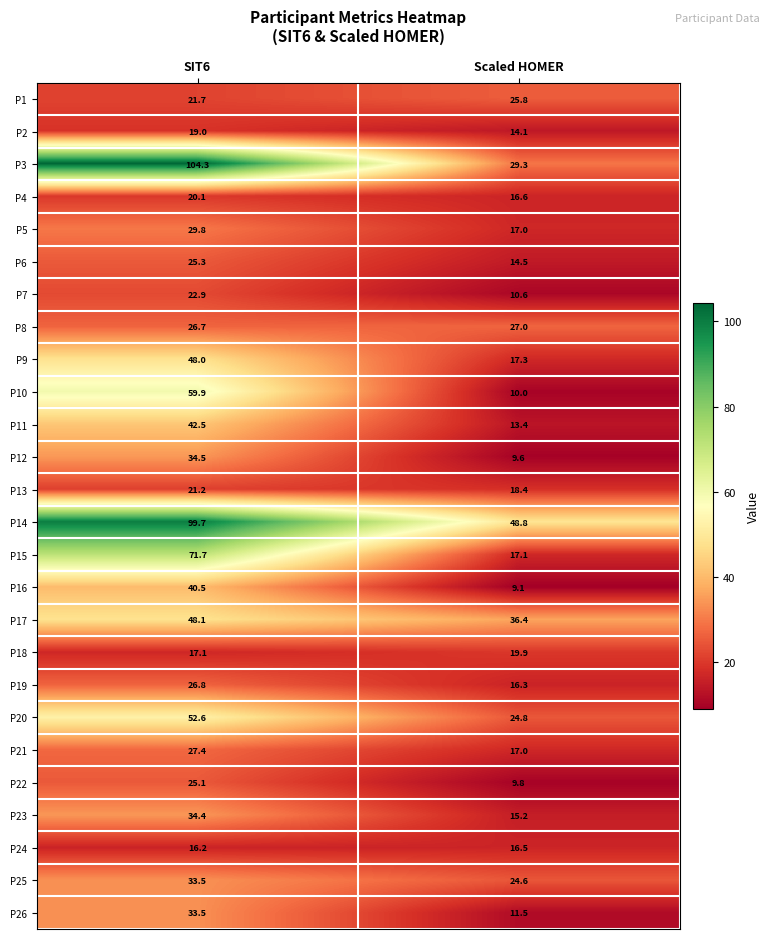

What is the difference between the maximum and minimum values in the P16 series?

31.4